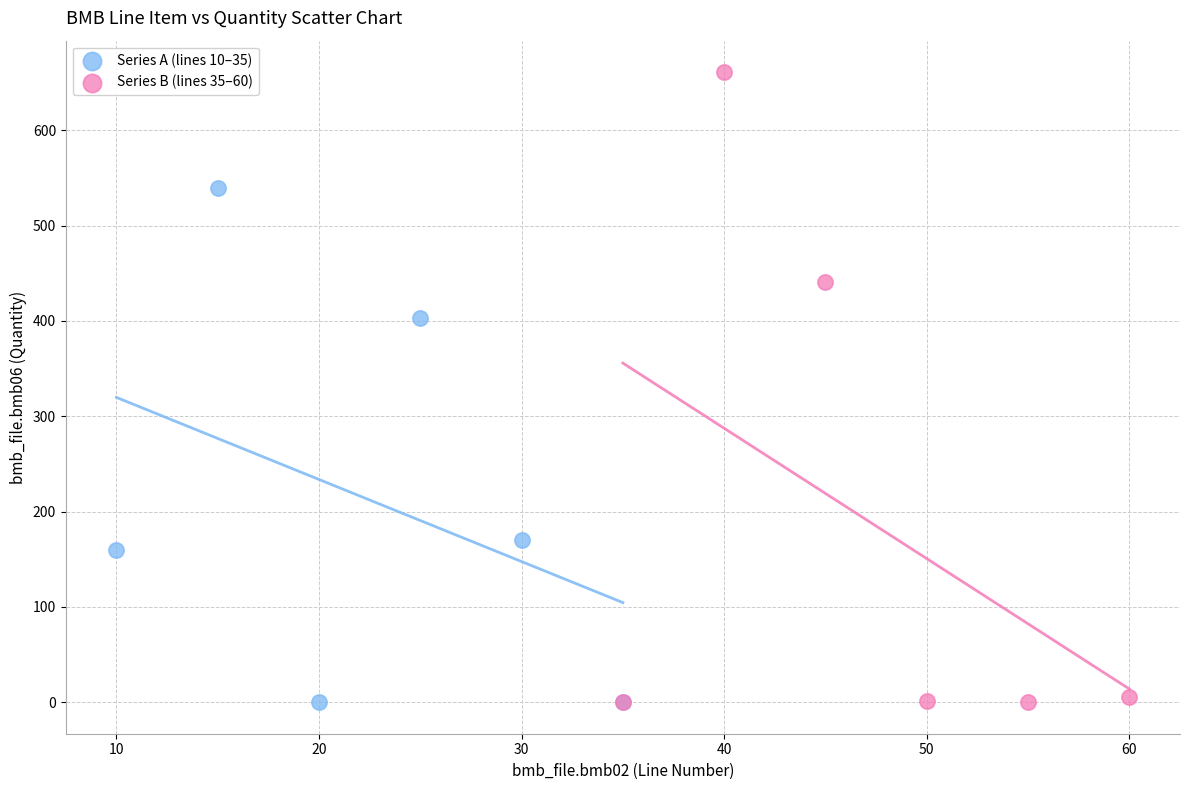

Which series contains the highest Y value?

Series B (lines 35–60)